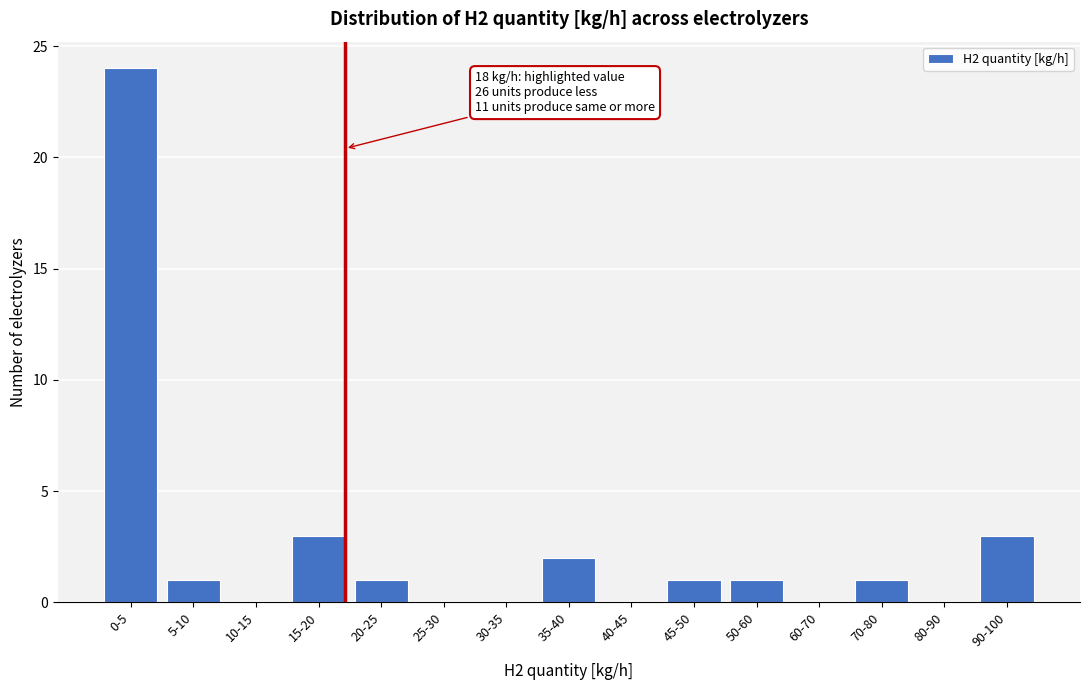

Reading right to left, extract all data points from this chart.

90-100=3	80-90=0	70-80=1	60-70=0	50-60=1	45-50=1	40-45=0	35-40=2	30-35=0	25-30=0	20-25=1	15-20=3	10-15=0	5-10=1	0-5=24